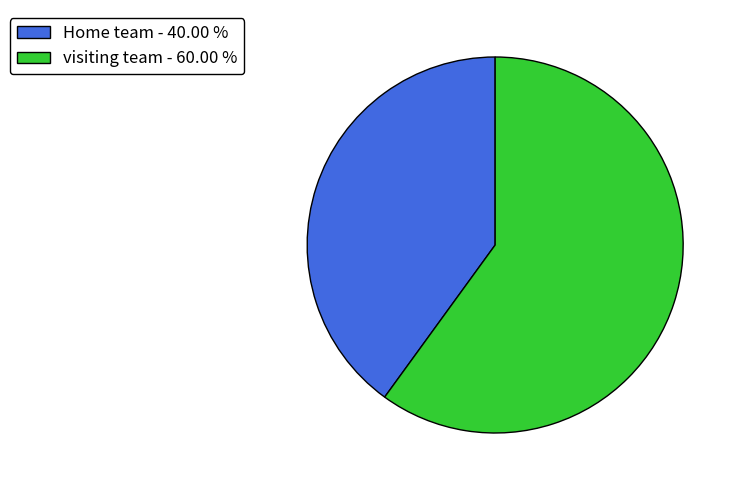

Does visiting team - 60.00 % account for over 50% of the chart?

Yes